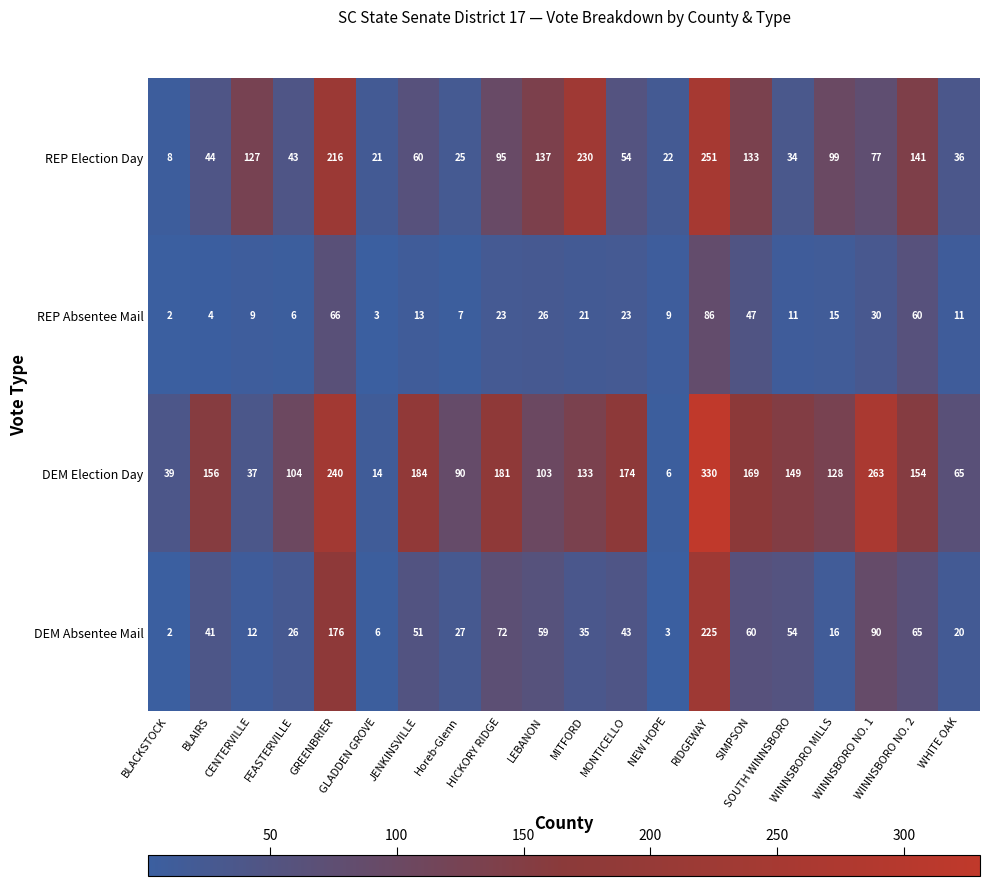

Which series has the widest spread of values?

DEM Election Day